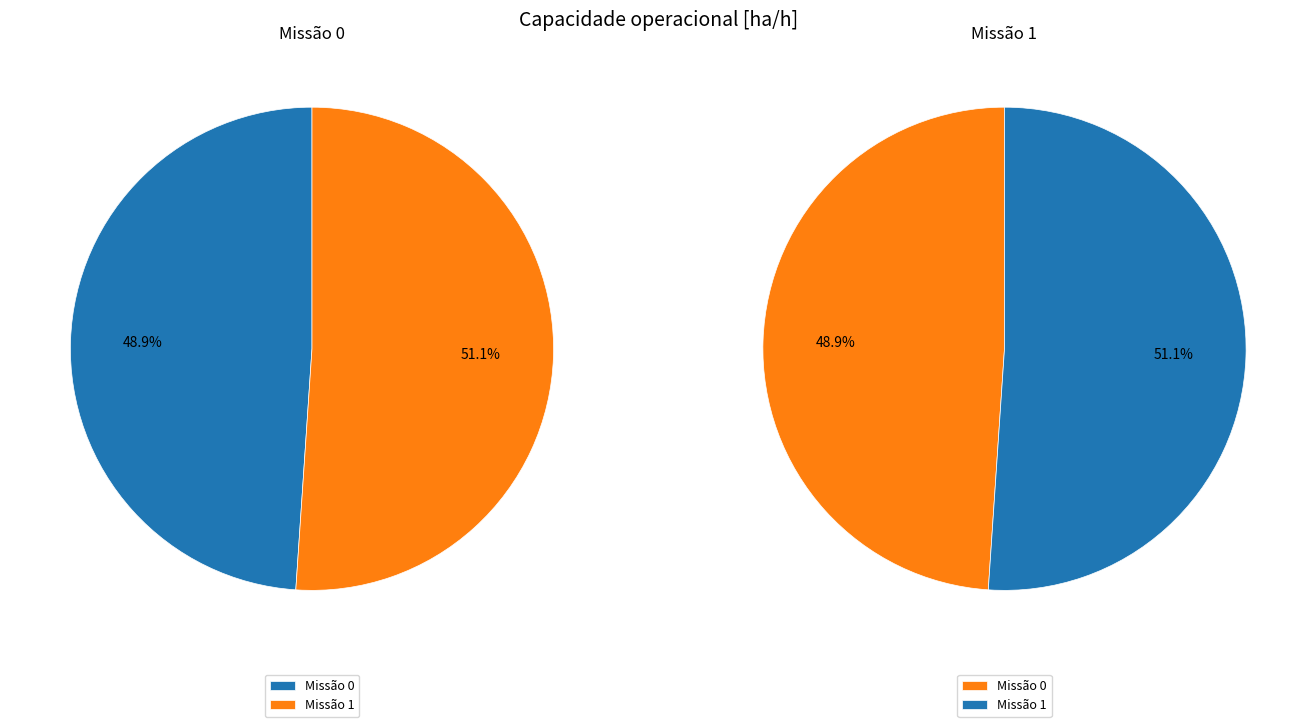

To the nearest percent, what portion does 0 represent?

49%